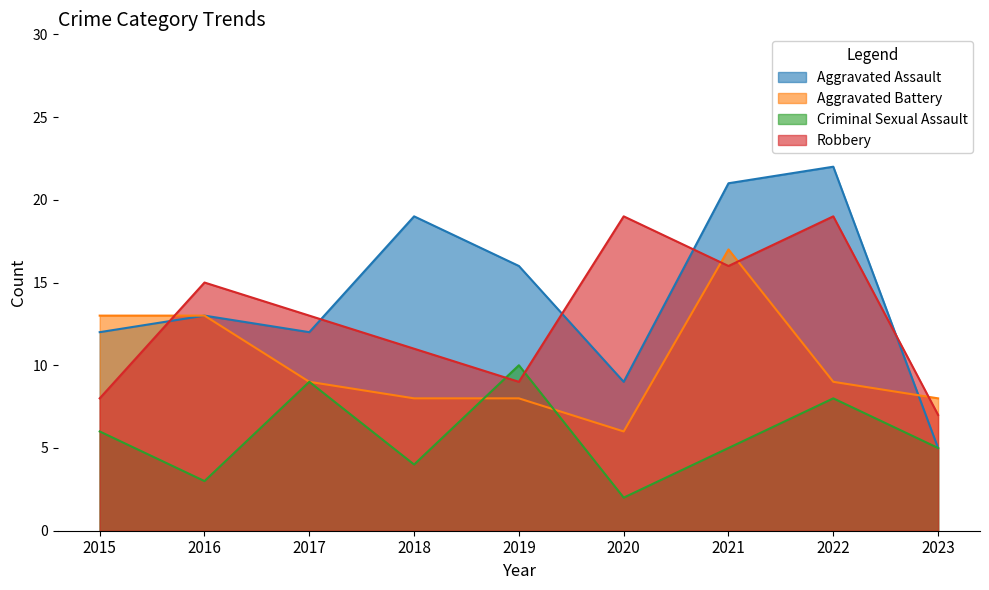

At which category is the sum across all series the highest?

2021